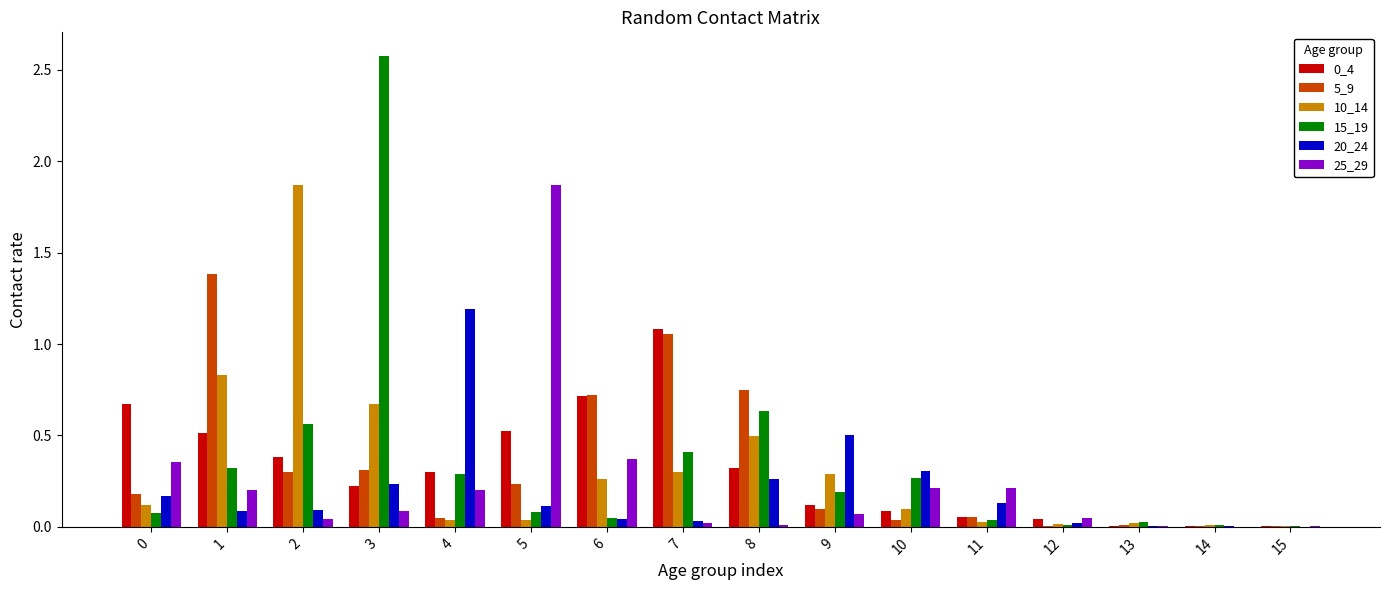

The value of 10_14 at 8 is 0.2. True or false?

False